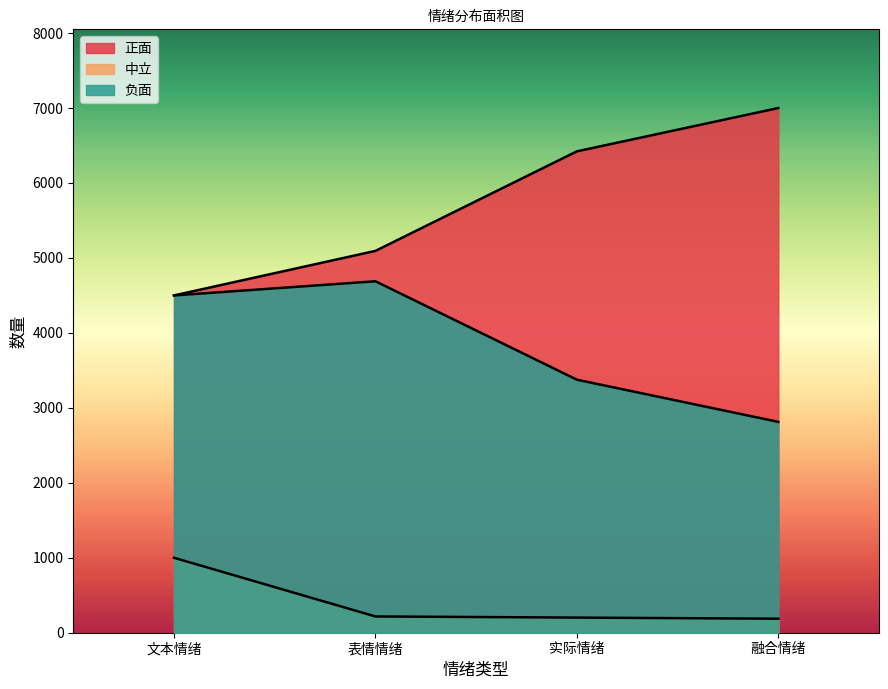

The 中立 series shows 314 at 实际情绪. True or false?

False